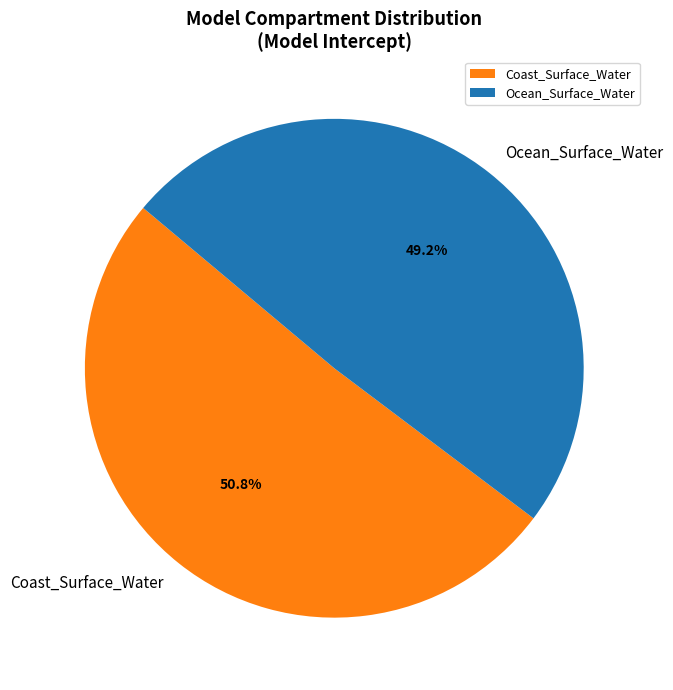

Which has a higher value, Coast_Surface_Water or Ocean_Surface_Water?

Coast_Surface_Water